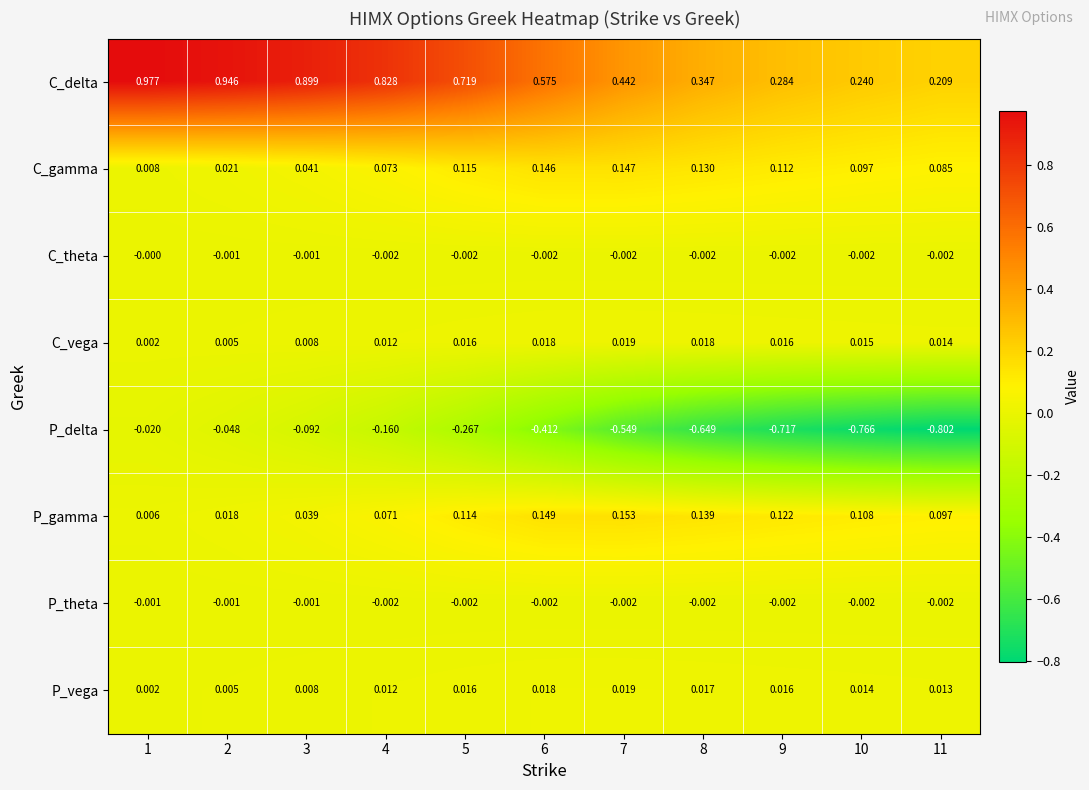

Is the value of P_gamma at 5 greater than the value of P_vega at 1?

Yes